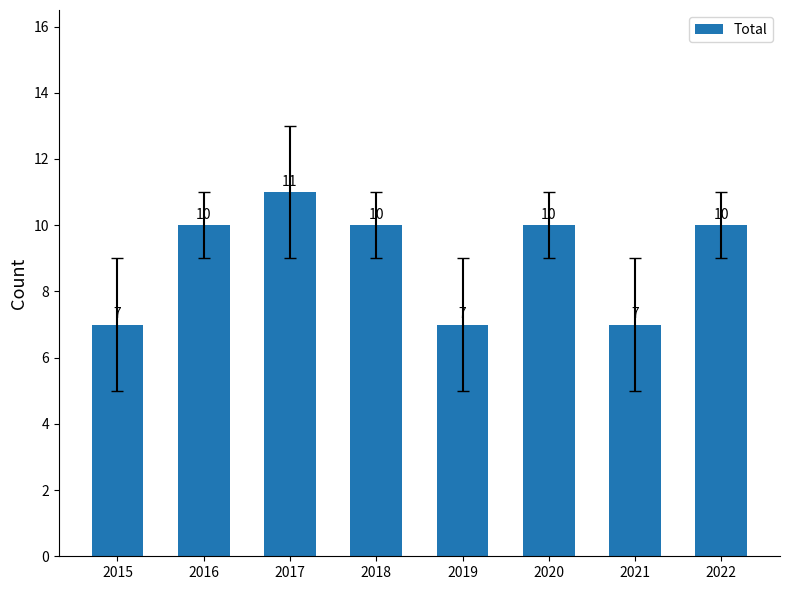

Reading left to right, transcribe all the data shown in this chart.

7	10	11	10	7	10	7	10